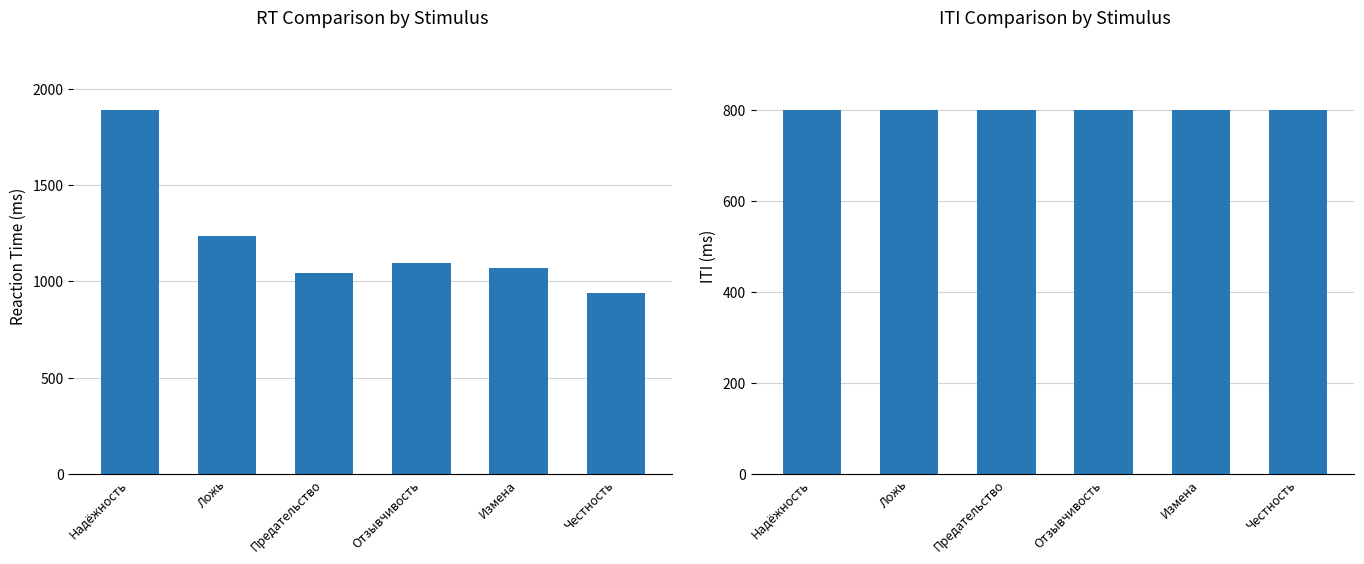

At which category does the chart reach its peak across all series?

Надёжность